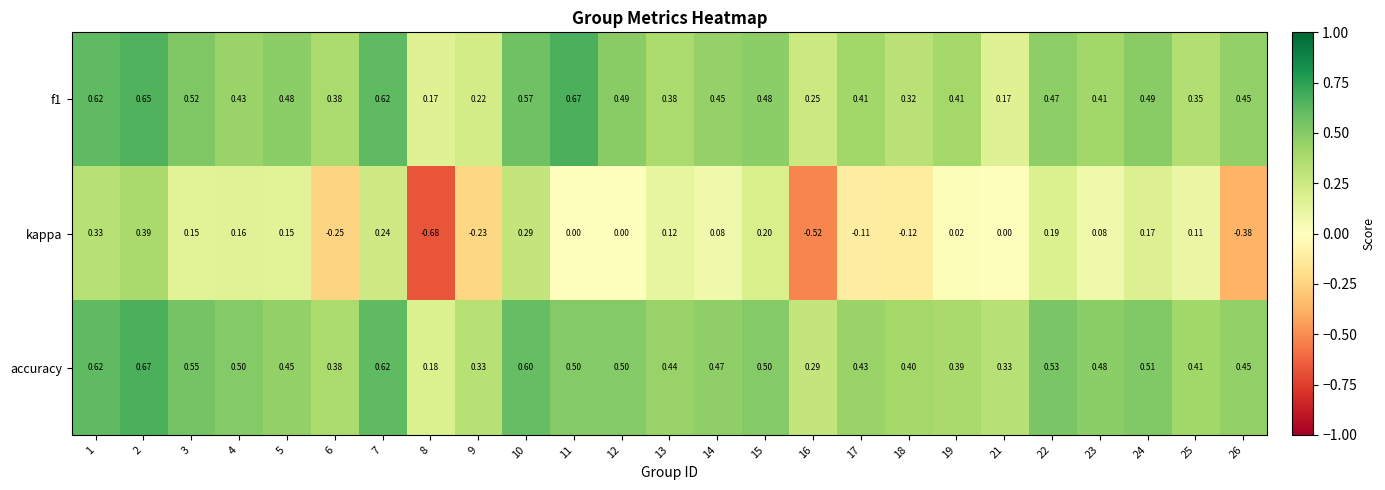

Is the value of f1 at 1 greater than the value of kappa at 7?

Yes